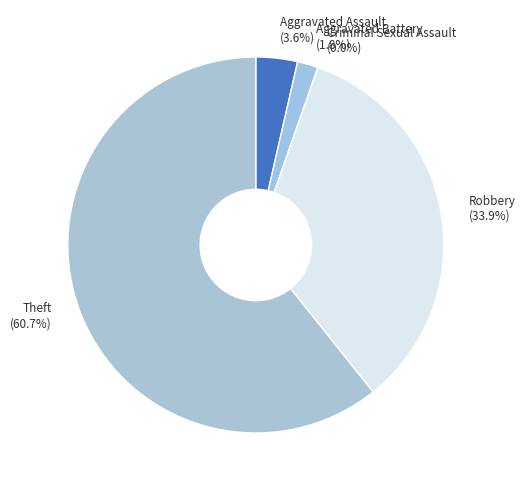

Approximately how many times larger is the value at Theft compared to Aggravated Assault?

17.0